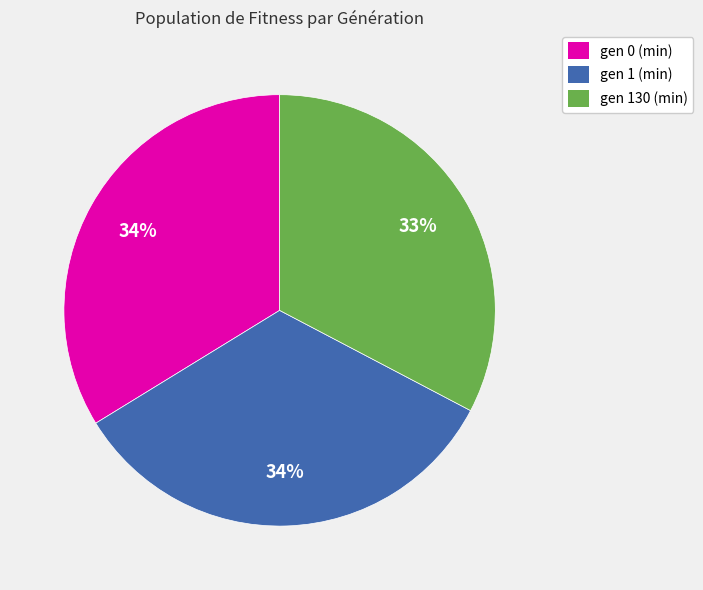

What percentage is the gen 1 (min) slice, to the nearest percent?

34%